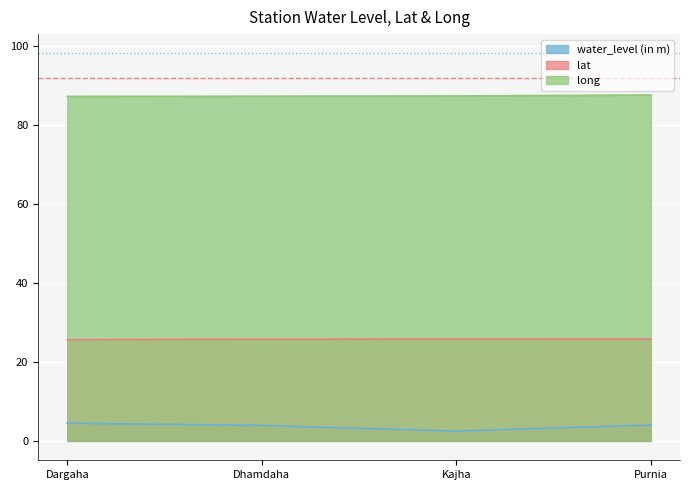

True or false: long and water_level (in m) intersect in this chart.

False